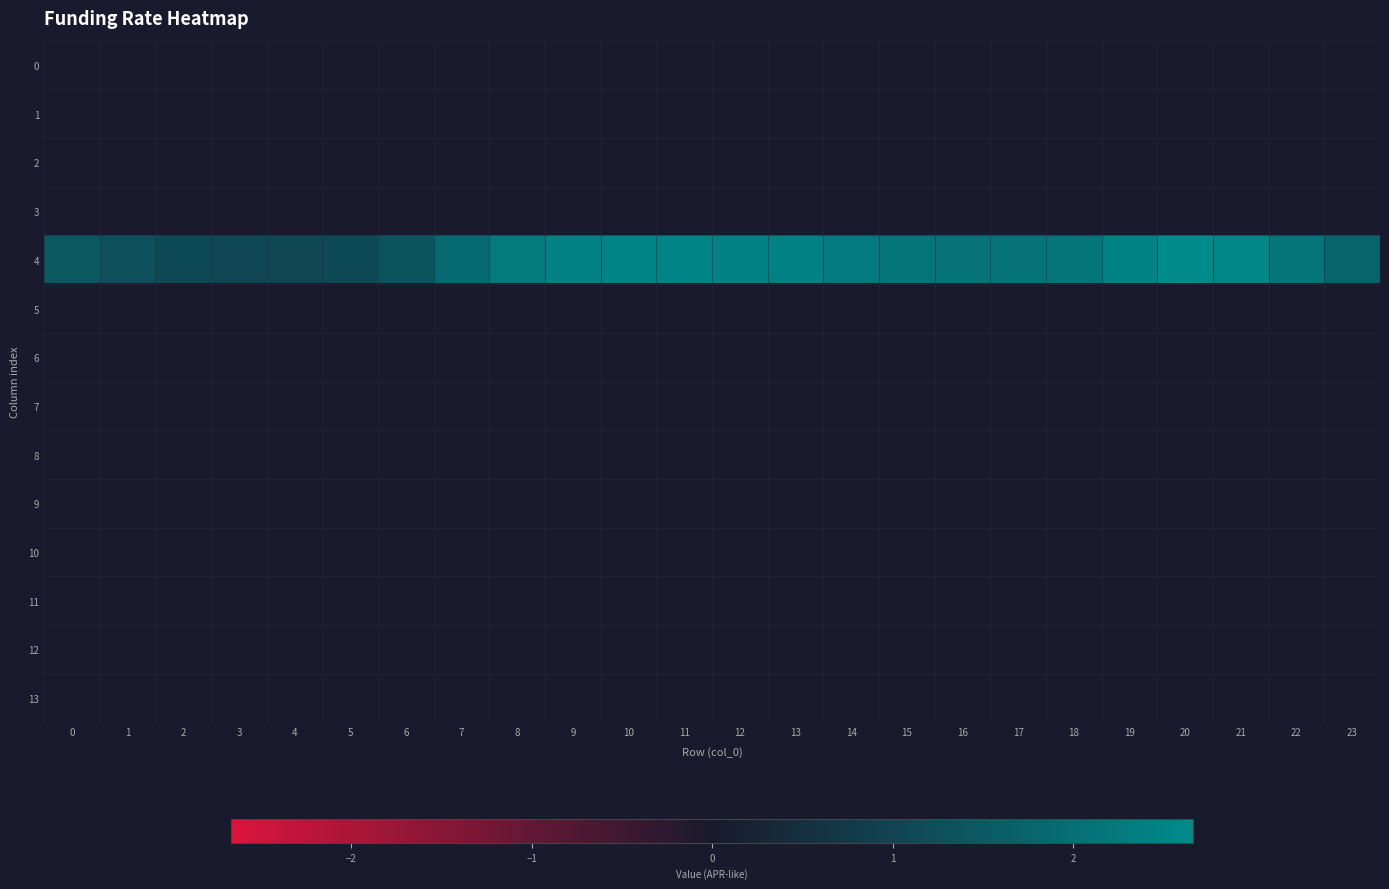

Reading left to right, list all the values displayed in this chart.

0: 0=0.0	1=0.0	2=0.0	3=0.0	4=0.0	5=0.0	6=0.0	7=0.0	8=0.0	9=0.0	10=0.0	11=0.0	12=0.0	13=0.0	14=0.0	15=0.0	16=0.0	17=0.0	18=0.0	19=0.0	20=0.0	21=0.0	22=0.0	23=0.0
1: 0=0.0	1=0.0	2=0.0	3=0.0	4=0.0	5=0.0	6=0.0	7=0.0	8=0.0	9=0.0	10=0.0	11=0.0	12=0.0	13=0.0	14=0.0	15=0.0	16=0.0	17=0.0	18=0.0	19=0.0	20=0.0	21=0.0	22=0.0	23=0.0
2: 0=0.0	1=0.0	2=0.0	3=0.0	4=0.0	5=0.0	6=0.0	7=0.0	8=0.0	9=0.0	10=0.0	11=0.0	12=0.0	13=0.0	14=0.0	15=0.0	16=0.0	17=0.0	18=0.0	19=0.0	20=0.0	21=0.0	22=0.0	23=0.0
3: 0=0.0	1=0.0	2=0.0	3=0.0	4=0.0	5=0.0	6=0.0	7=0.0	8=0.0	9=0.0	10=0.0	11=0.0	12=0.0	13=0.0	14=0.0	15=0.0	16=0.0	17=0.0	18=0.0	19=0.0	20=0.0	21=0.0	22=0.0	23=0.0
4: 0=1.5	1=1.3	2=1.1	3=1.1	4=1.1	5=1.1	6=1.4	7=1.9	8=2.3	9=2.5	10=2.5	11=2.5	12=2.5	13=2.4	14=2.3	15=2.2	16=2.1	17=2.1	18=2.2	19=2.5	20=2.7	21=2.6	22=2.2	23=1.8
5: 0=0.0	1=0.0	2=0.0	3=0.0	4=0.0	5=0.0	6=0.0	7=0.0	8=0.0	9=0.0	10=0.0	11=0.0	12=0.0	13=0.0	14=0.0	15=0.0	16=0.0	17=0.0	18=0.0	19=0.0	20=0.0	21=0.0	22=0.0	23=0.0
6: 0=0.0	1=0.0	2=0.0	3=0.0	4=0.0	5=0.0	6=0.0	7=0.0	8=0.0	9=0.0	10=0.0	11=0.0	12=0.0	13=0.0	14=0.0	15=0.0	16=0.0	17=0.0	18=0.0	19=0.0	20=0.0	21=0.0	22=0.0	23=0.0
7: 0=0.0	1=0.0	2=0.0	3=0.0	4=0.0	5=0.0	6=0.0	7=0.0	8=0.0	9=0.0	10=0.0	11=0.0	12=0.0	13=0.0	14=0.0	15=0.0	16=0.0	17=0.0	18=0.0	19=0.0	20=0.0	21=0.0	22=0.0	23=0.0
8: 0=0.0	1=0.0	2=0.0	3=0.0	4=0.0	5=0.0	6=0.0	7=0.0	8=0.0	9=0.0	10=0.0	11=0.0	12=0.0	13=0.0	14=0.0	15=0.0	16=0.0	17=0.0	18=0.0	19=0.0	20=0.0	21=0.0	22=0.0	23=0.0
9: 0=0.0	1=0.0	2=0.0	3=0.0	4=0.0	5=0.0	6=0.0	7=0.0	8=0.0	9=0.0	10=0.0	11=0.0	12=0.0	13=0.0	14=0.0	15=0.0	16=0.0	17=0.0	18=0.0	19=0.0	20=0.0	21=0.0	22=0.0	23=0.0
10: 0=0.0	1=0.0	2=0.0	3=0.0	4=0.0	5=0.0	6=0.0	7=0.0	8=0.0	9=0.0	10=0.0	11=0.0	12=0.0	13=0.0	14=0.0	15=0.0	16=0.0	17=0.0	18=0.0	19=0.0	20=0.0	21=0.0	22=0.0	23=0.0
11: 0=0.0	1=0.0	2=0.0	3=0.0	4=0.0	5=0.0	6=0.0	7=0.0	8=0.0	9=0.0	10=0.0	11=0.0	12=0.0	13=0.0	14=0.0	15=0.0	16=0.0	17=0.0	18=0.0	19=0.0	20=0.0	21=0.0	22=0.0	23=0.0
12: 0=0.0	1=0.0	2=0.0	3=0.0	4=0.0	5=0.0	6=0.0	7=0.0	8=0.0	9=0.0	10=0.0	11=0.0	12=0.0	13=0.0	14=0.0	15=0.0	16=0.0	17=0.0	18=0.0	19=0.0	20=0.0	21=0.0	22=0.0	23=0.0
13: 0=0.0	1=0.0	2=0.0	3=0.0	4=0.0	5=0.0	6=0.0	7=0.0	8=0.0	9=0.0	10=0.0	11=0.0	12=0.0	13=0.0	14=0.0	15=0.0	16=0.0	17=0.0	18=0.0	19=0.0	20=0.0	21=0.0	22=0.0	23=0.0